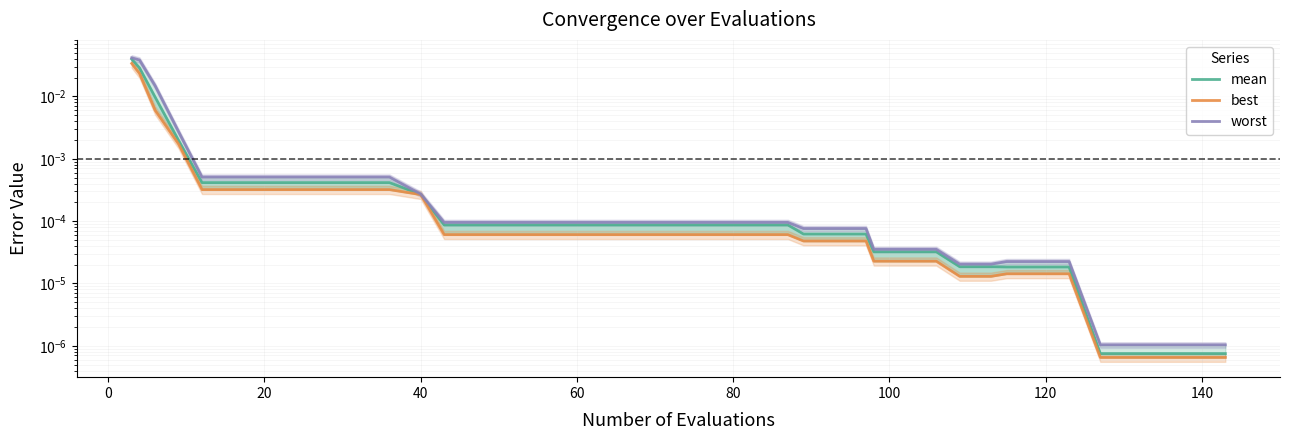

Which series has the largest total across all categories?

worst